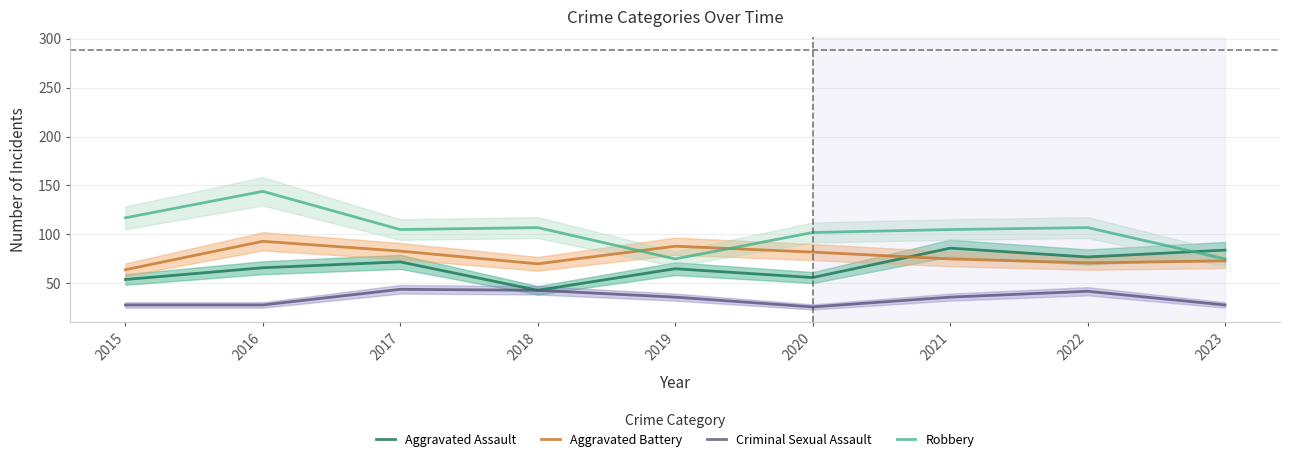

What is the total value across all series at 2020?

266